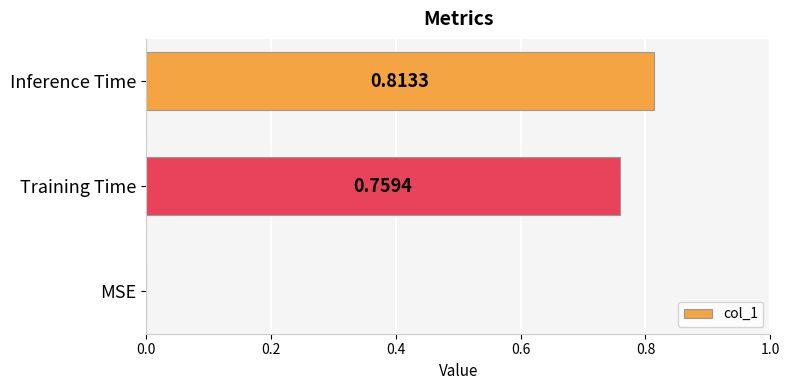

What is the change in value from MSE to Inference Time?

+0.8